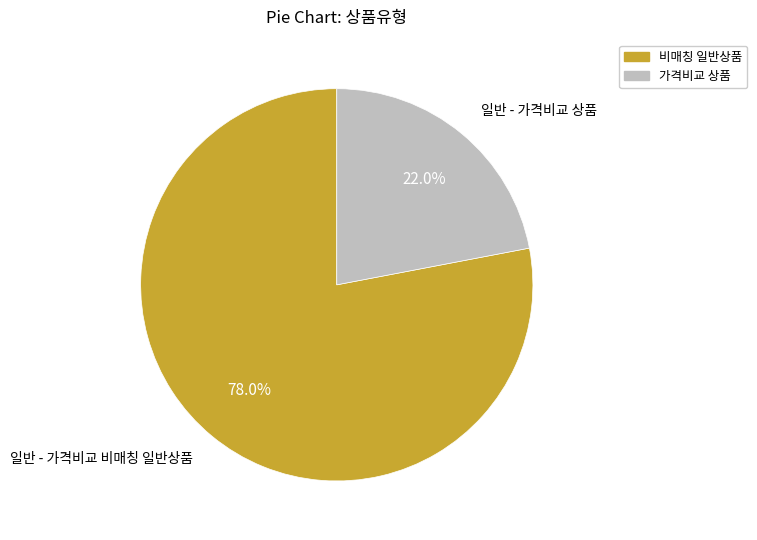

How many segments does this pie chart have?

2